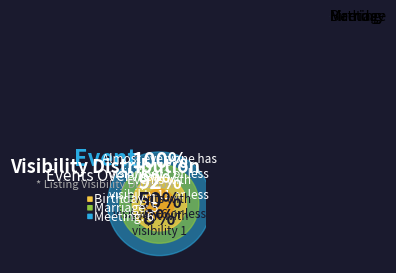

What is the smallest slice in the pie chart?

Birthday